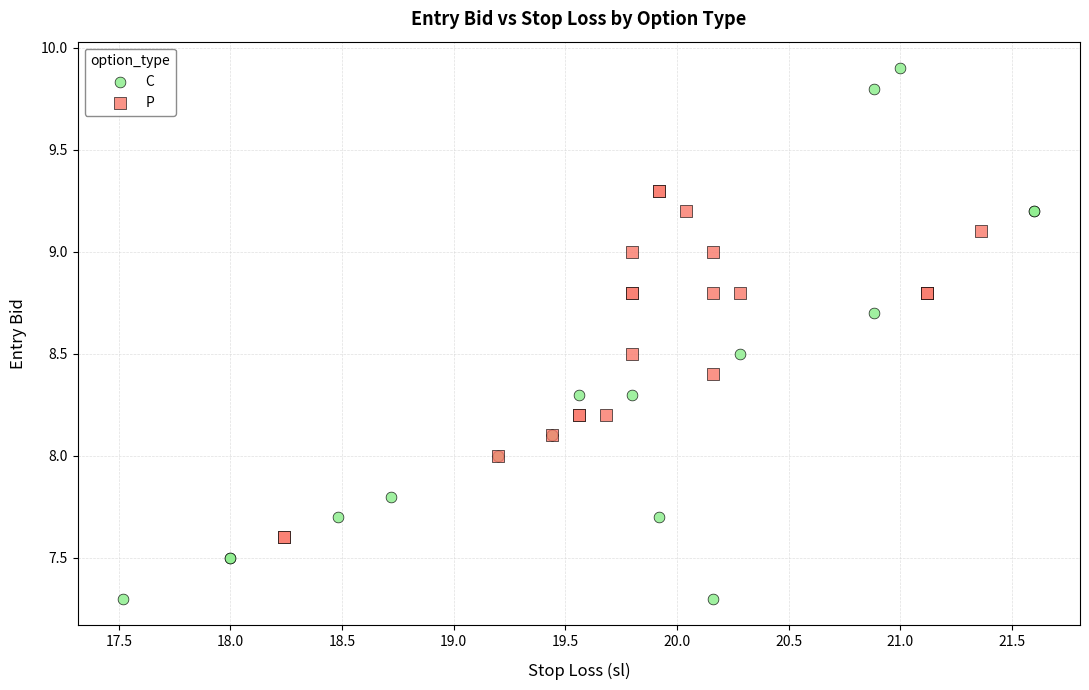

Which series has the widest spread of Y values?

C